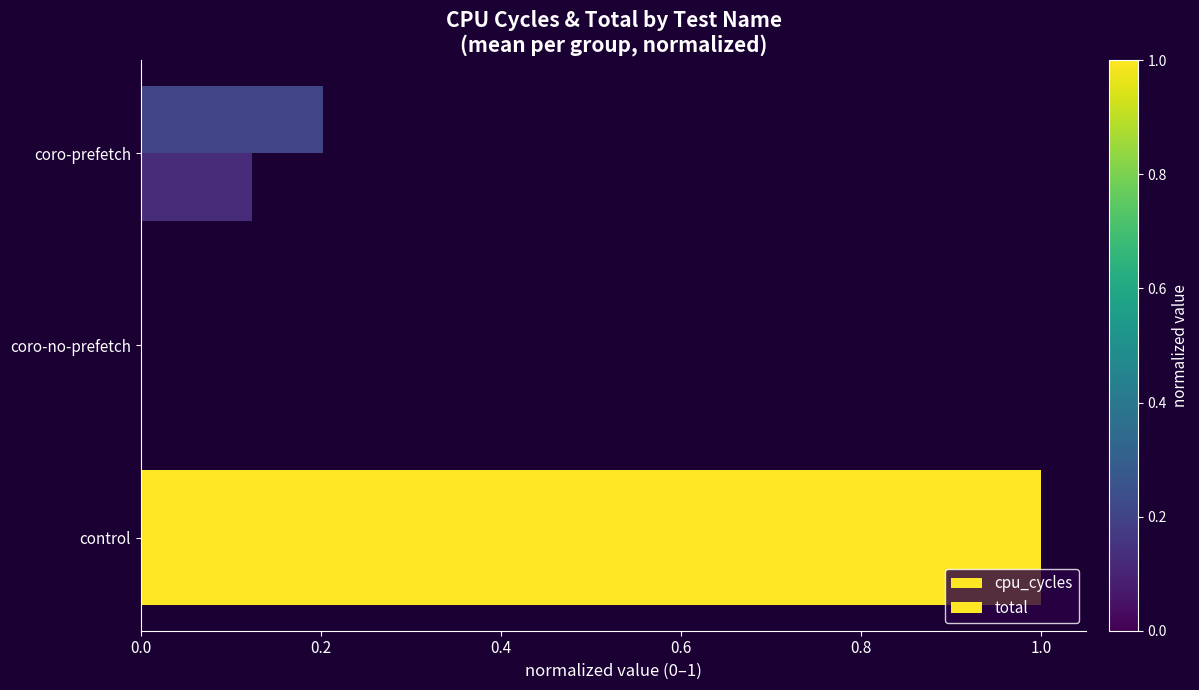

List the series in order of their peak value, lowest first.

total, cpu_cycles